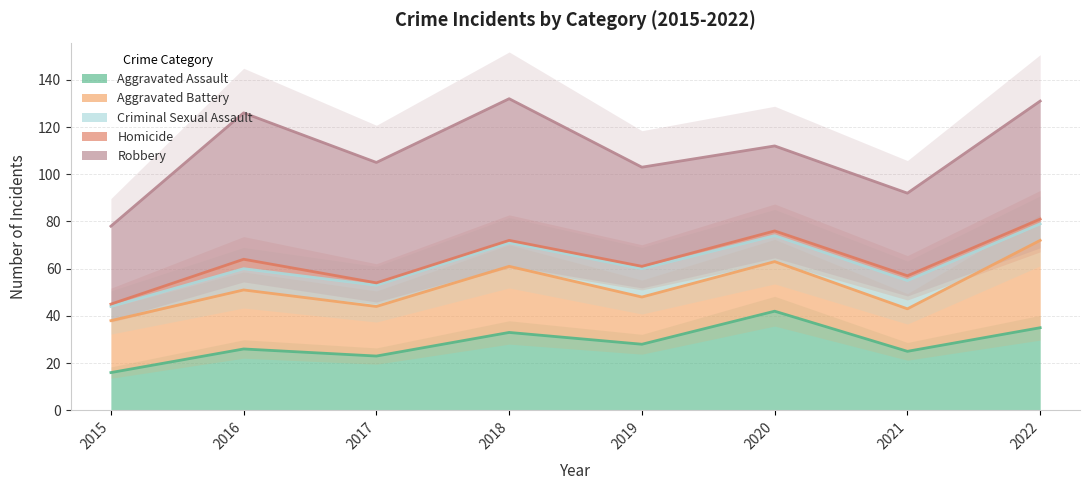

What is the total value across all series at 2018?

132